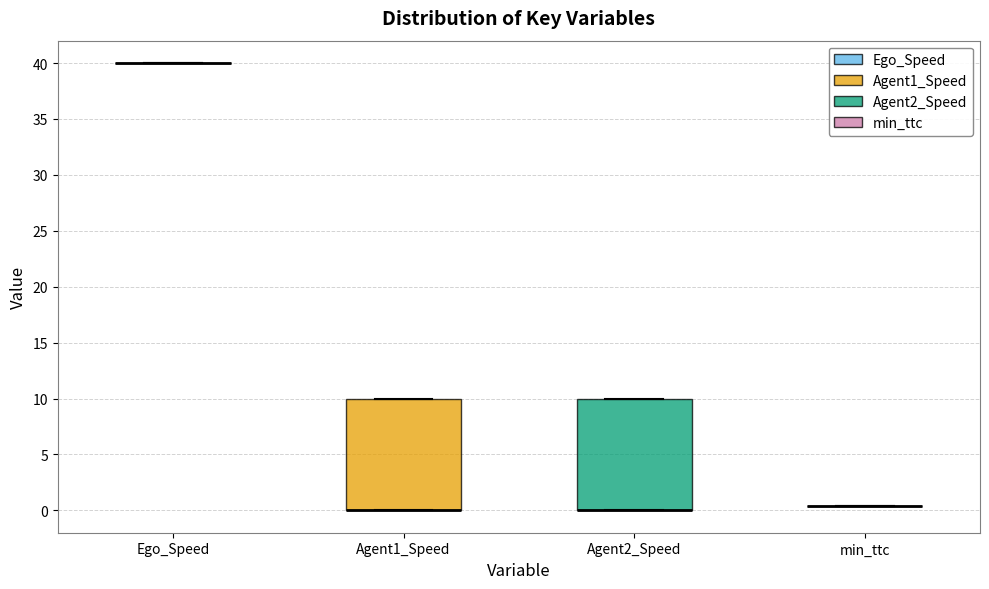

Reading left to right, transcribe this box plot: for each box, give where its median line is, the range the box spans, and where its two whiskers end, as read against the y-axis. The values are not printed on the chart, so give them approximately, as read against the axis.

Ego_Speed: box collapsed to a line at 40.0, whiskers 40.0 to 40.0
Agent1_Speed: median 0.0 (drawn on the box's lower edge), box 0.0 to 10.0, whiskers 0.0 to 10.0
Agent2_Speed: median 0.0 (drawn on the box's lower edge), box 0.0 to 10.0, whiskers 0.0 to 10.0
min_ttc: box collapsed to a line at 0.5, whiskers 0.5 to 0.5